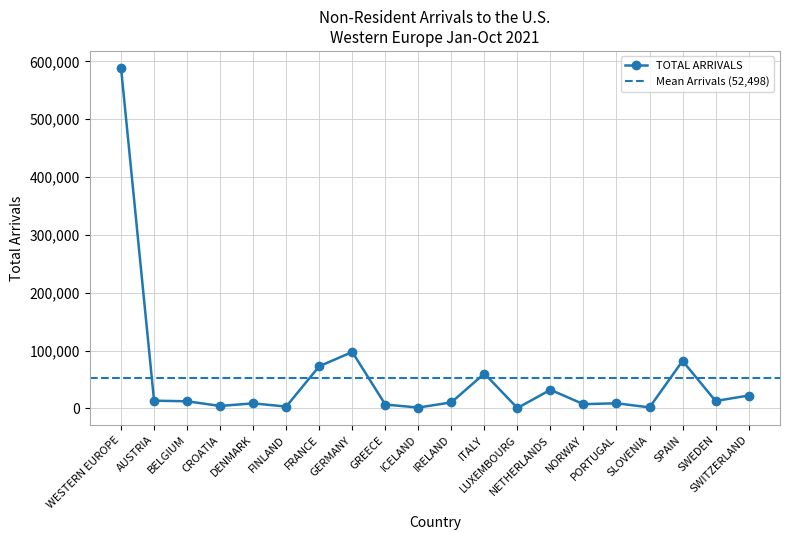

What position from the left is NORWAY?

15